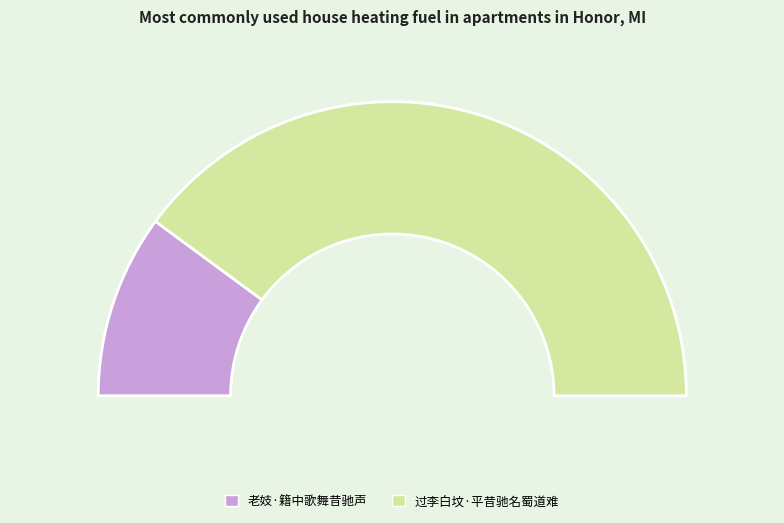

What is the ratio of the value at 过李白坟·平昔驰名蜀道难 to the value at 老妓·籍中歌舞昔驰声?

4.0